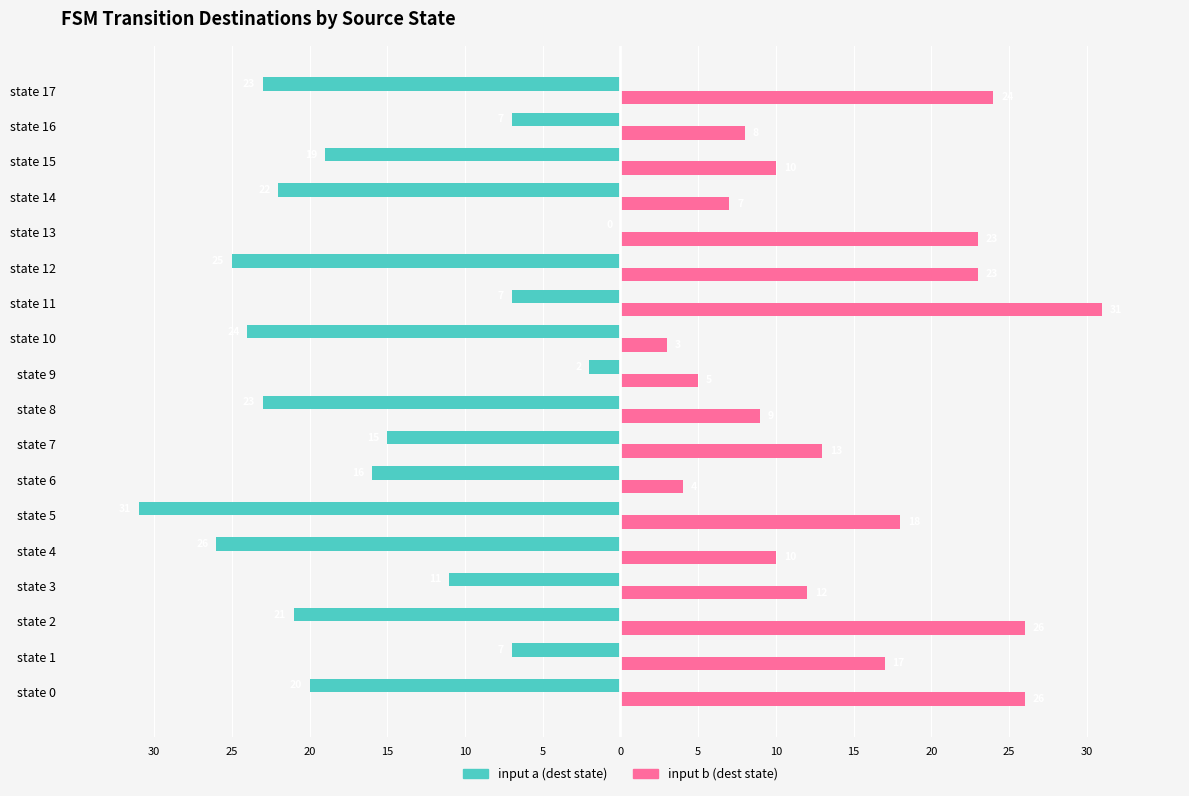

What are all the series names shown in the legend?

input a (dest state), input b (dest state)